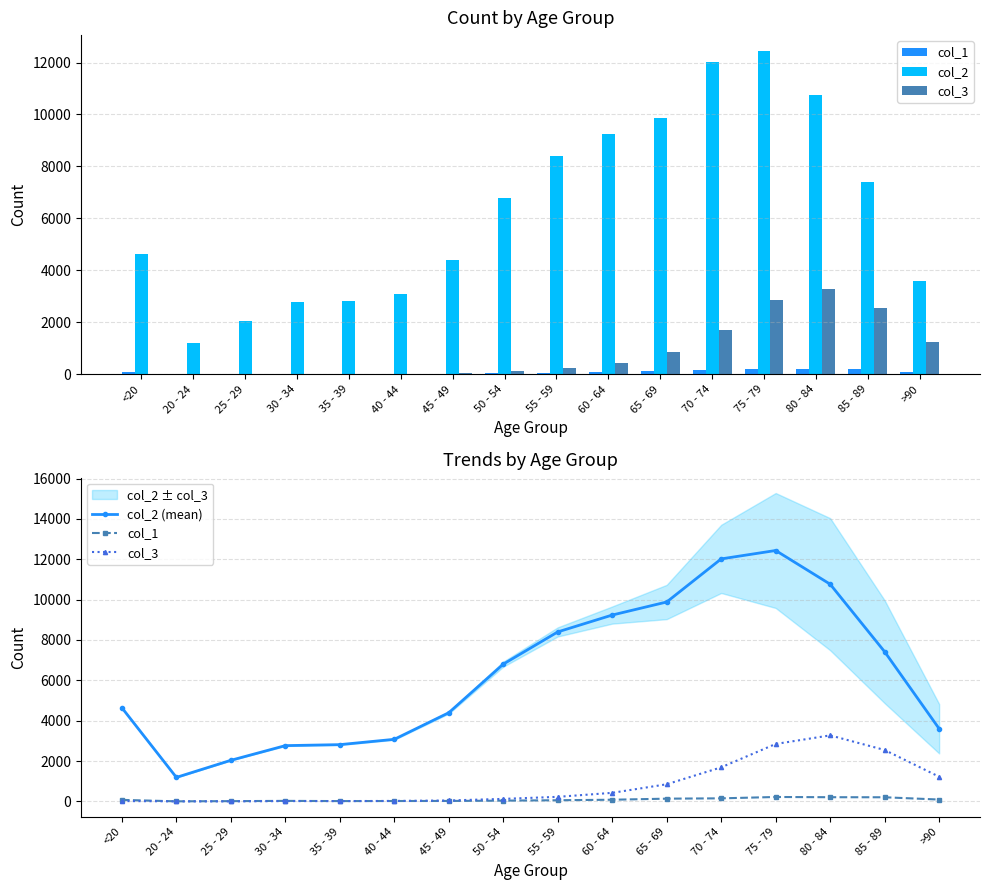

Is the value of col_2 at 55 - 59 greater than the value of col_1 at 25 - 29?

Yes